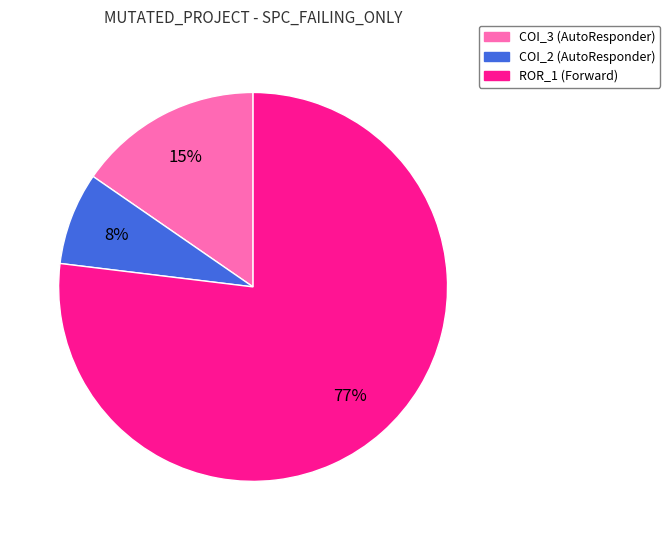

Rank the categories by value from lowest to highest.

COI_2 (AutoResponder), COI_3 (AutoResponder), ROR_1 (Forward)